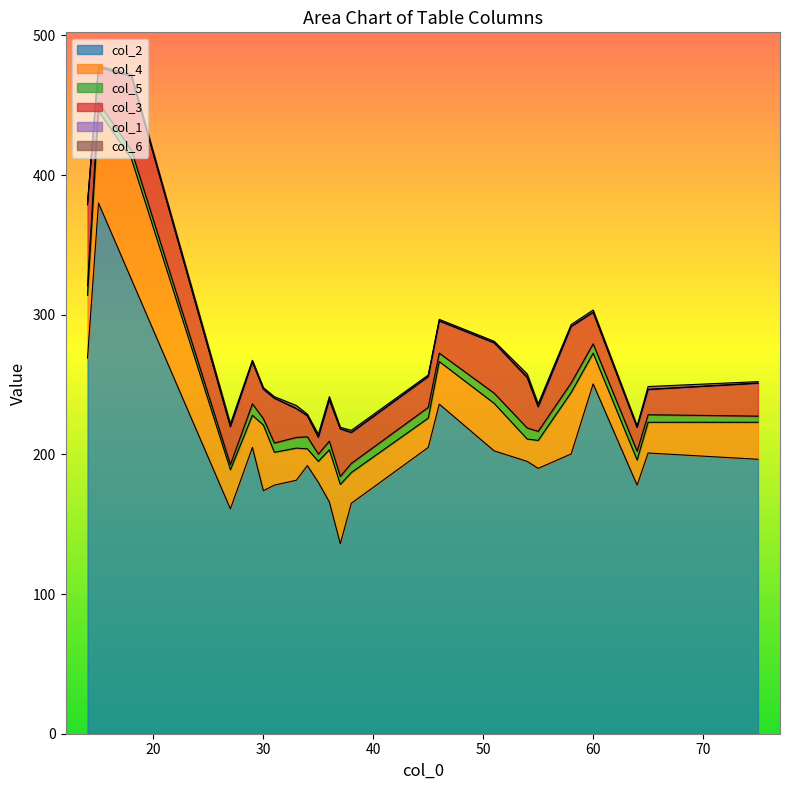

How many lines are shown in the chart?

6